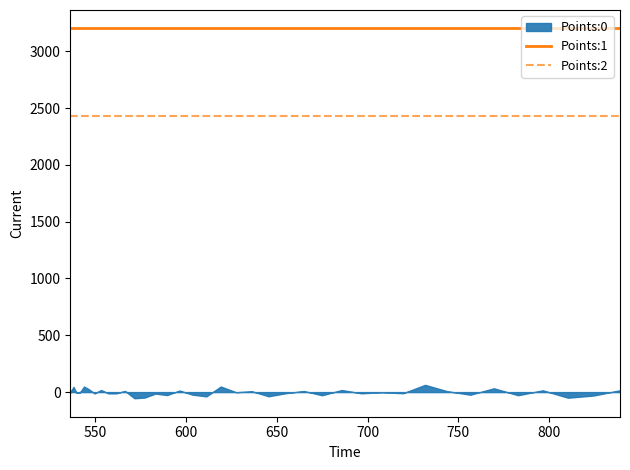

True or false: Points:1 and Points:2 intersect in this chart.

False